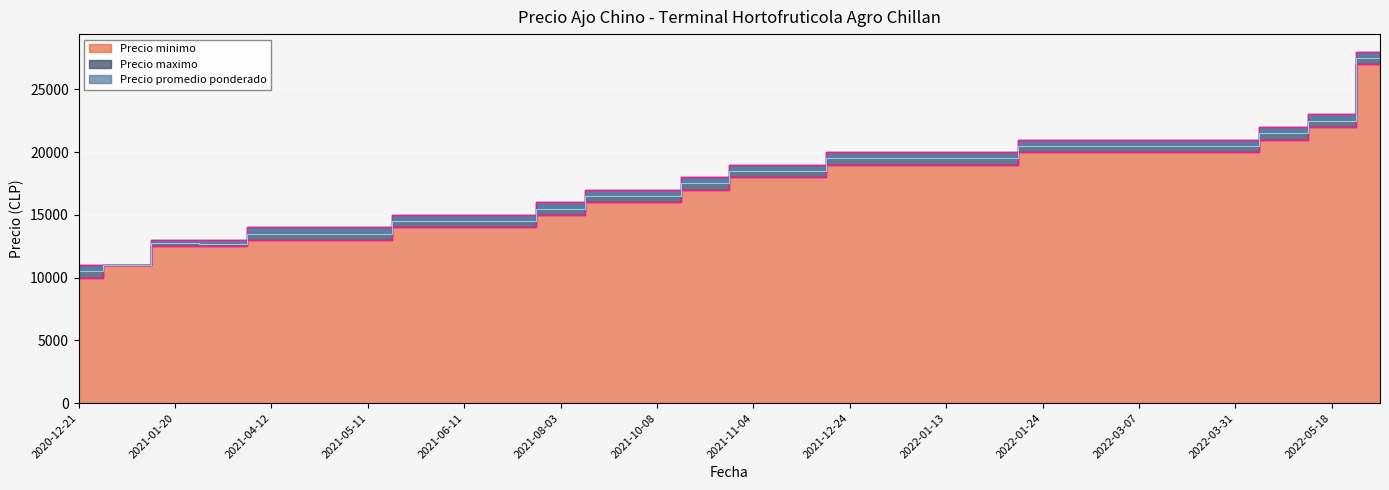

The Precio minimo series shows 20408 at 2021-05-11. True or false?

False